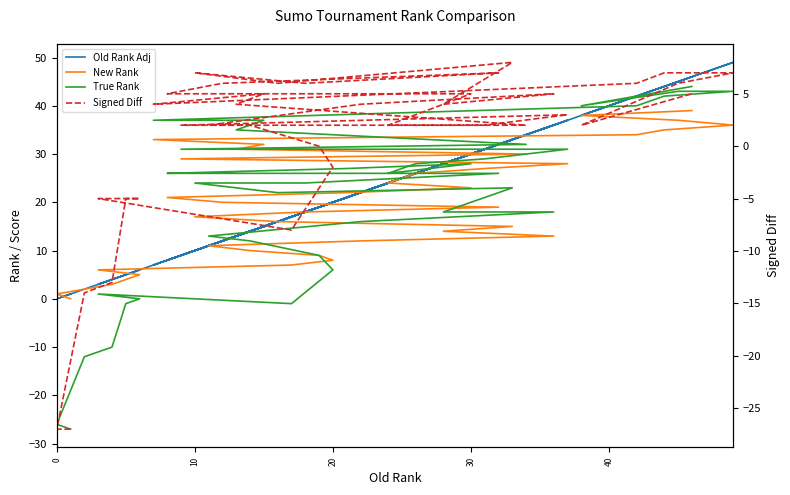

Which series has the widest spread of values?

True Rank